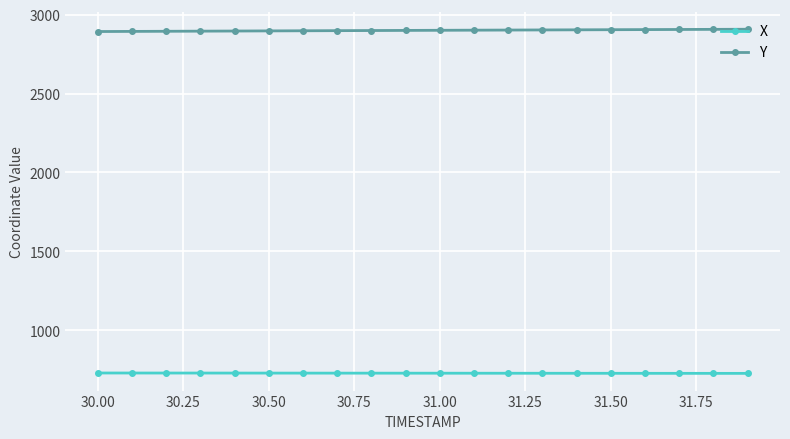

List the series in order of their peak value, lowest first.

X, Y